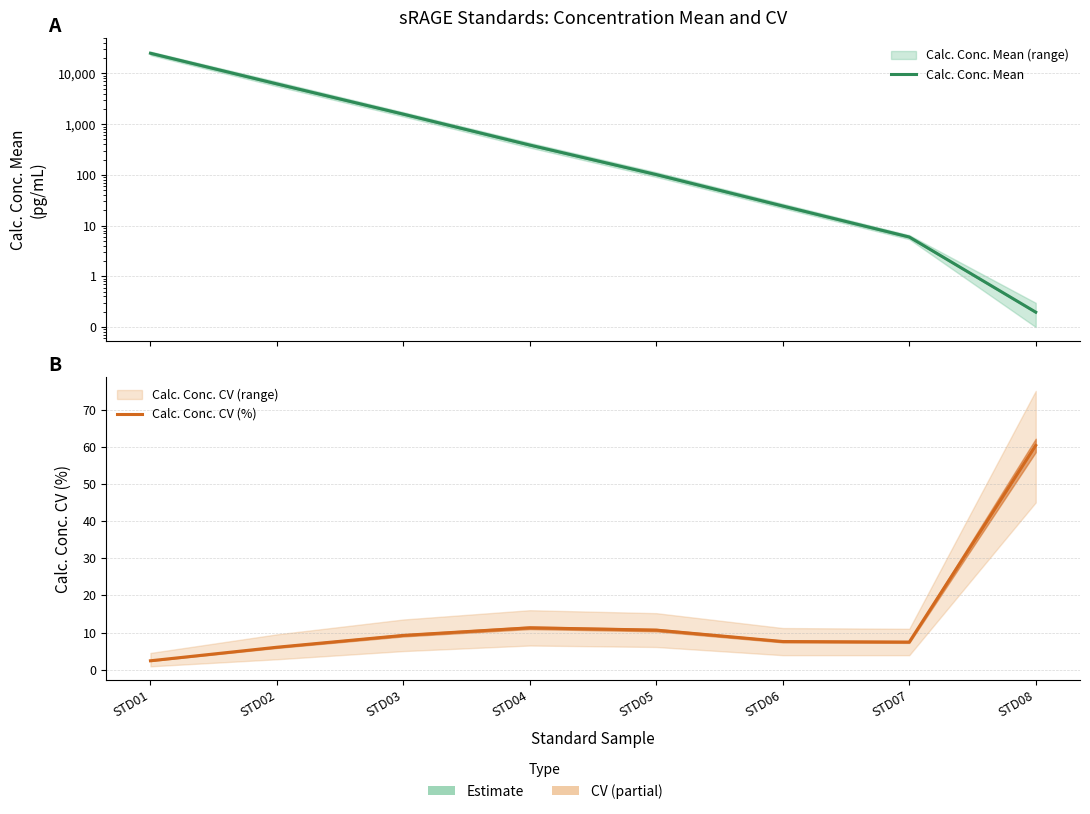

How many intersections are there between Calc. Conc. CV (%) and Calc. Conc. Mean?

1